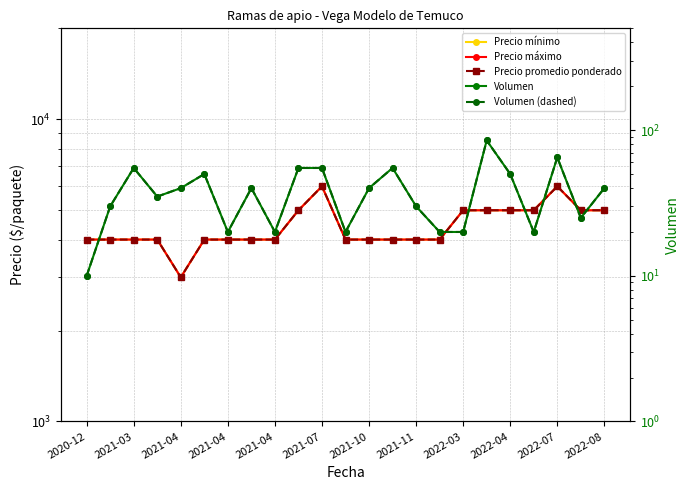

Which series has the largest range (max minus min)?

Precio mínimo